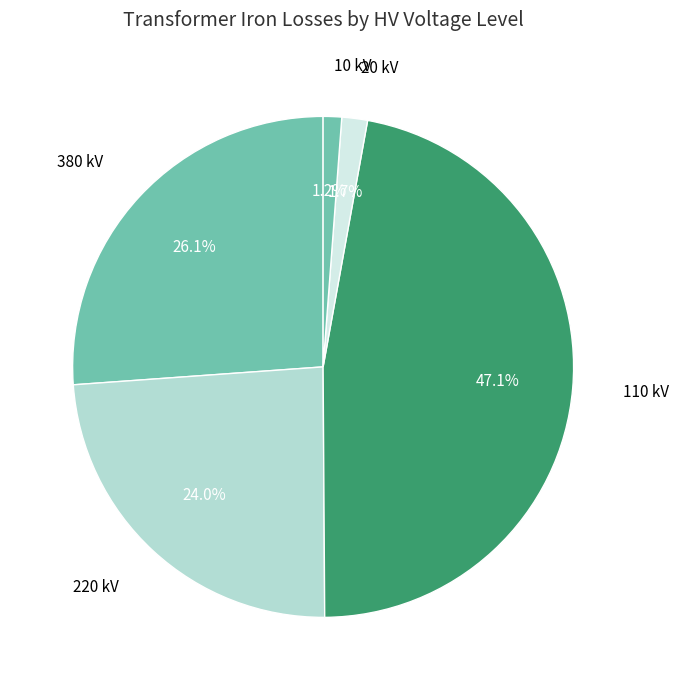

Is there any slice that represents more than half of the pie?

No